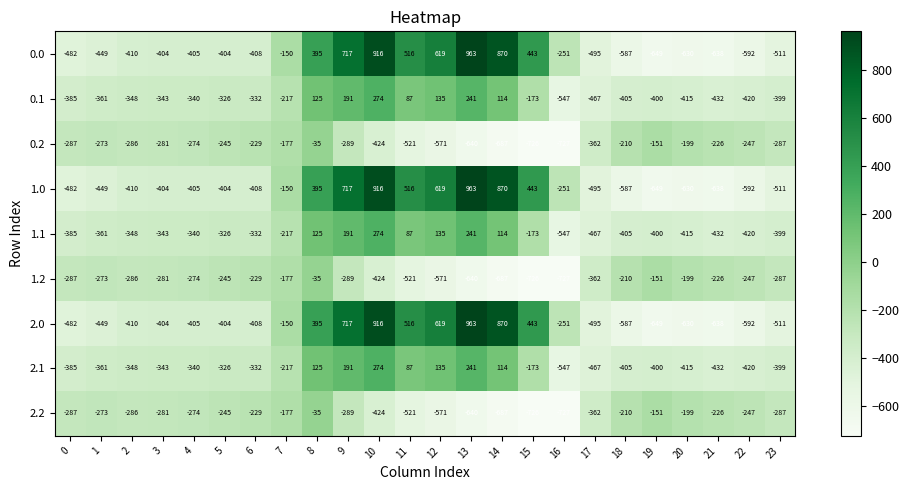

Which category has the lowest value across all series?

16